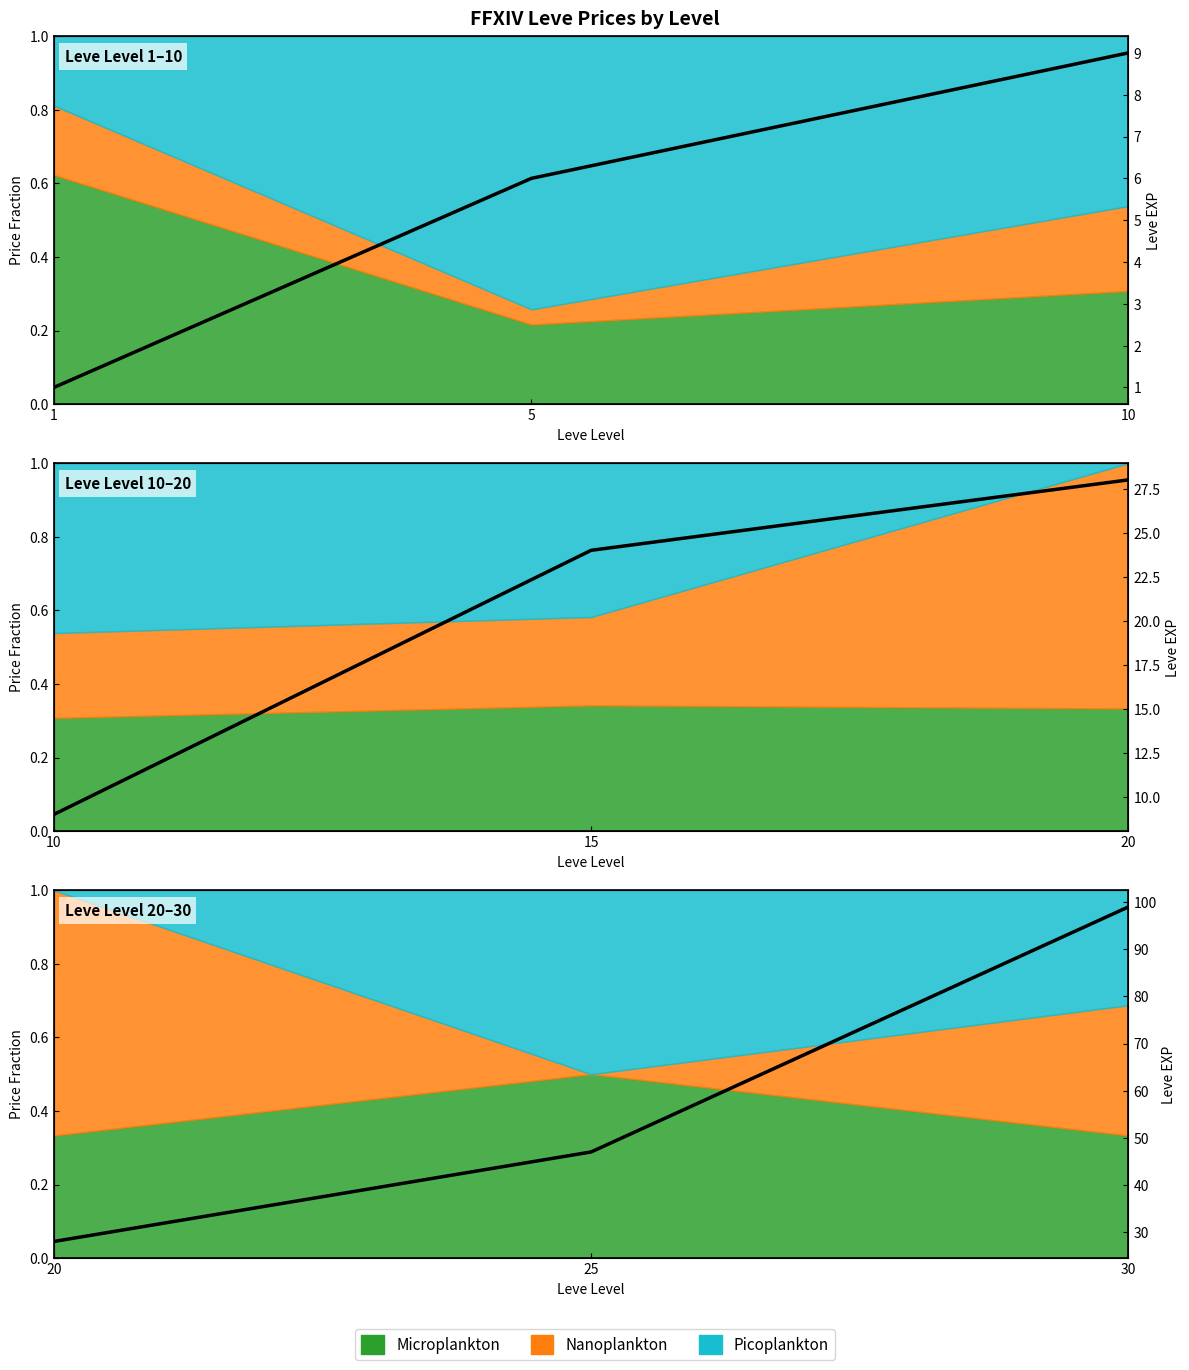

What is the value of the 1st point from the left?

28